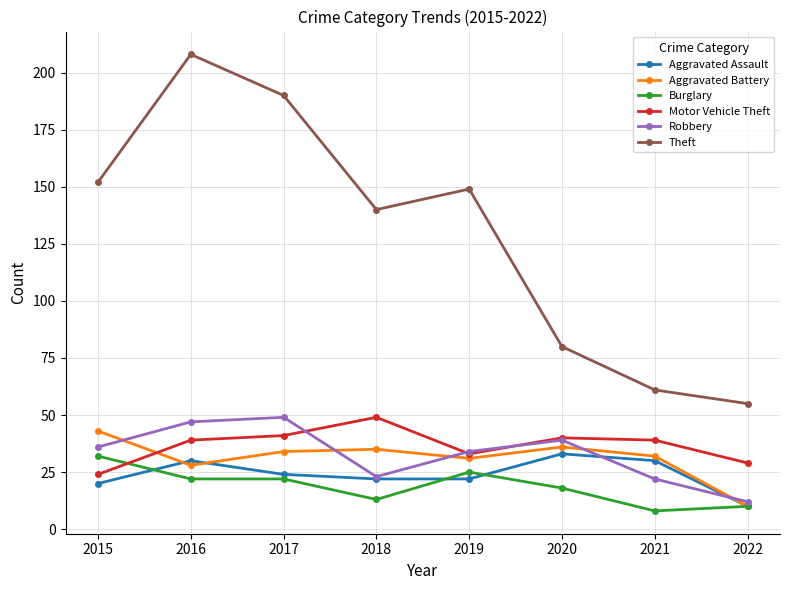

Which series changed the most between 2016 and 2018?

Theft